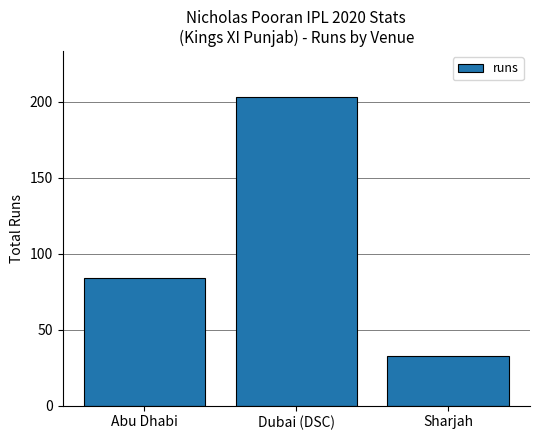

What is the label of the 1st bar from the left?

Abu Dhabi